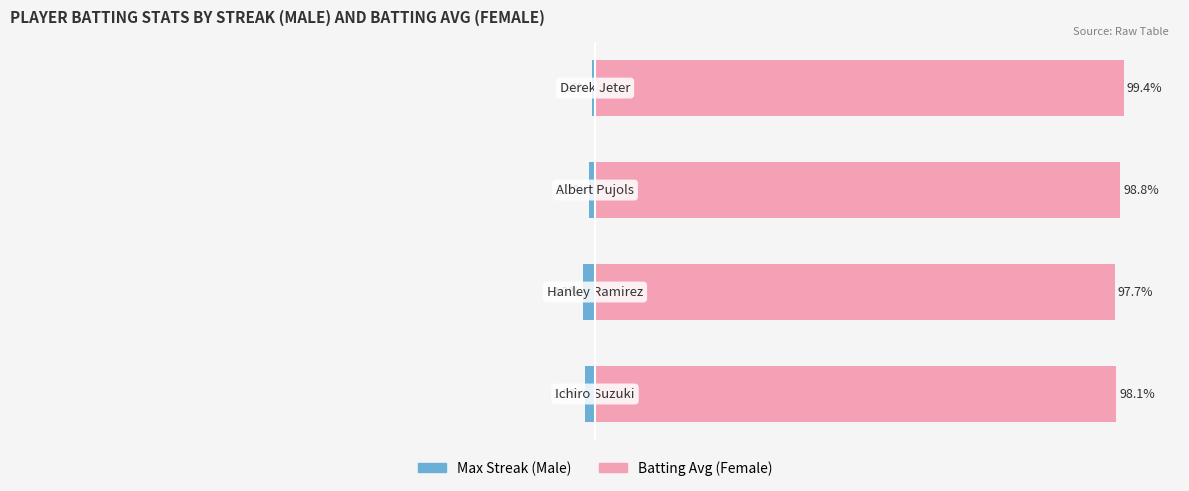

Is it true that Female equals 98.8 at −75?

True